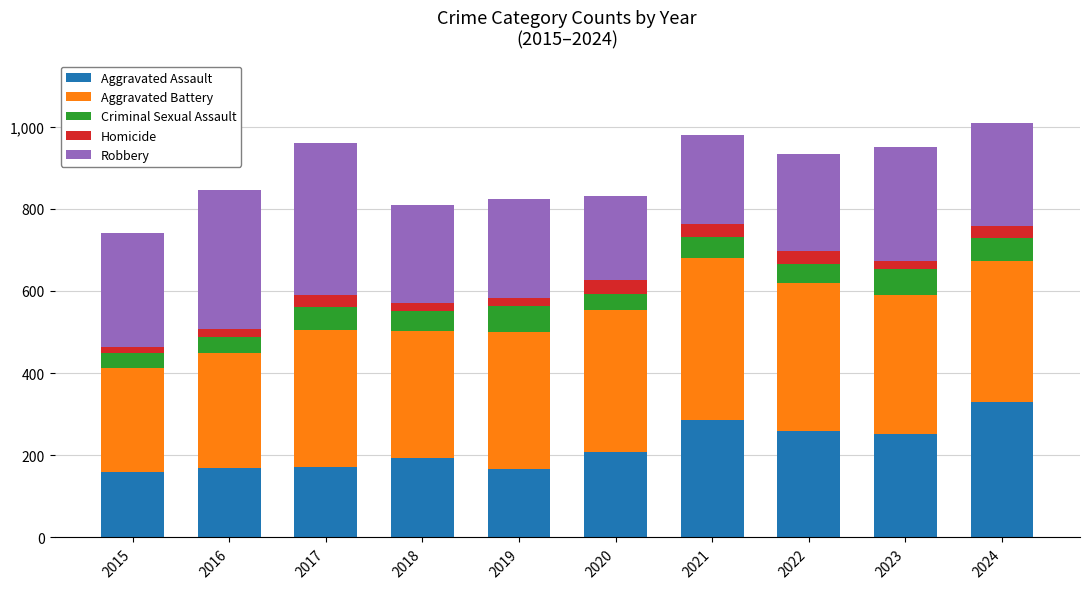

What is the approximate value of Aggravated Assault at 2015?

160